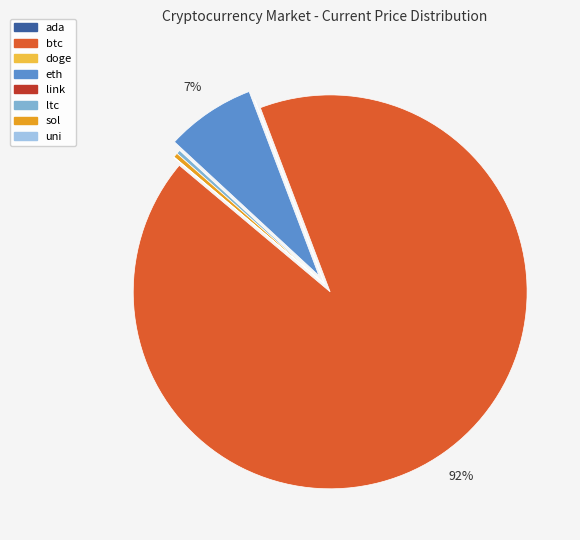

What is the largest slice in the pie chart?

btc